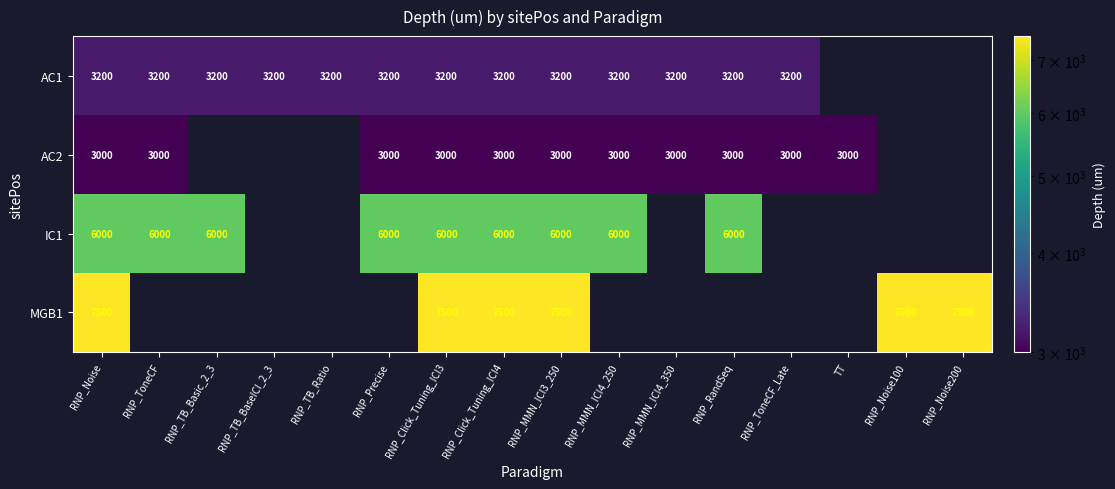

At which category is the sum across all series the highest?

RNP_Noise